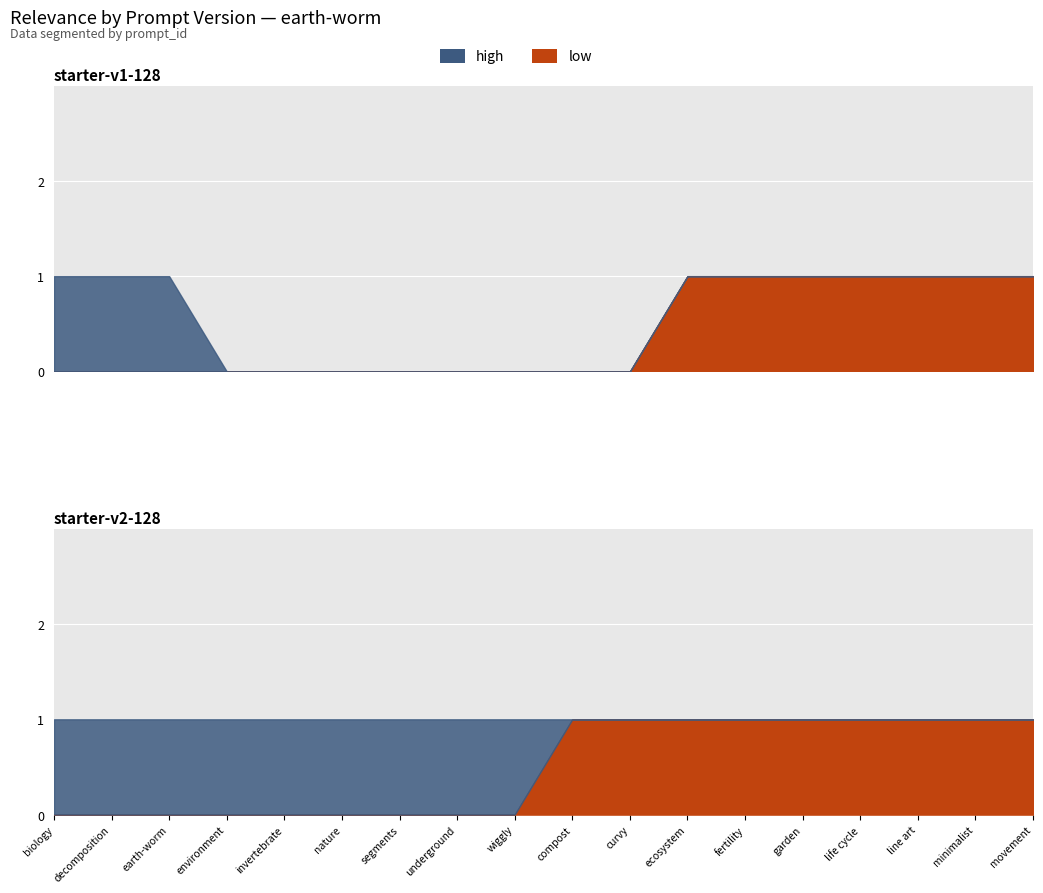

True or false: high has more than 0 interior local peaks.

False